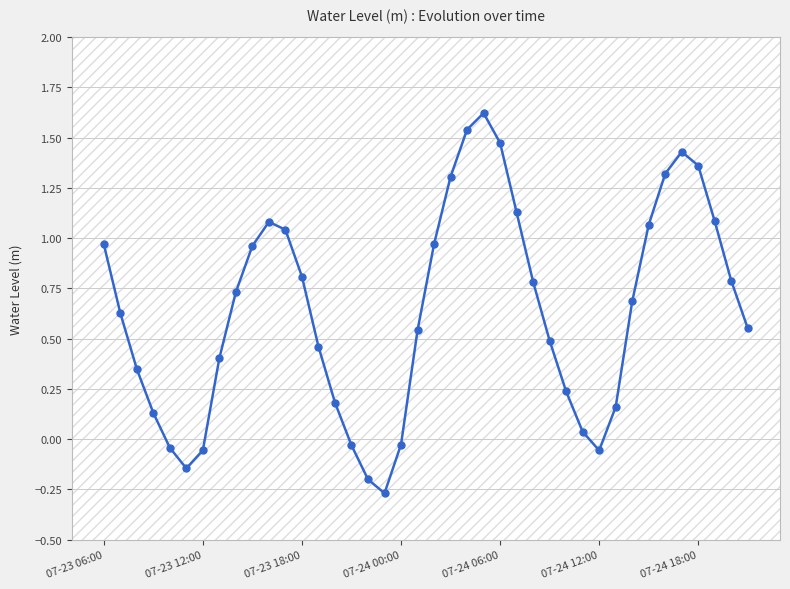

What is the maximum value shown in the chart?

1.6